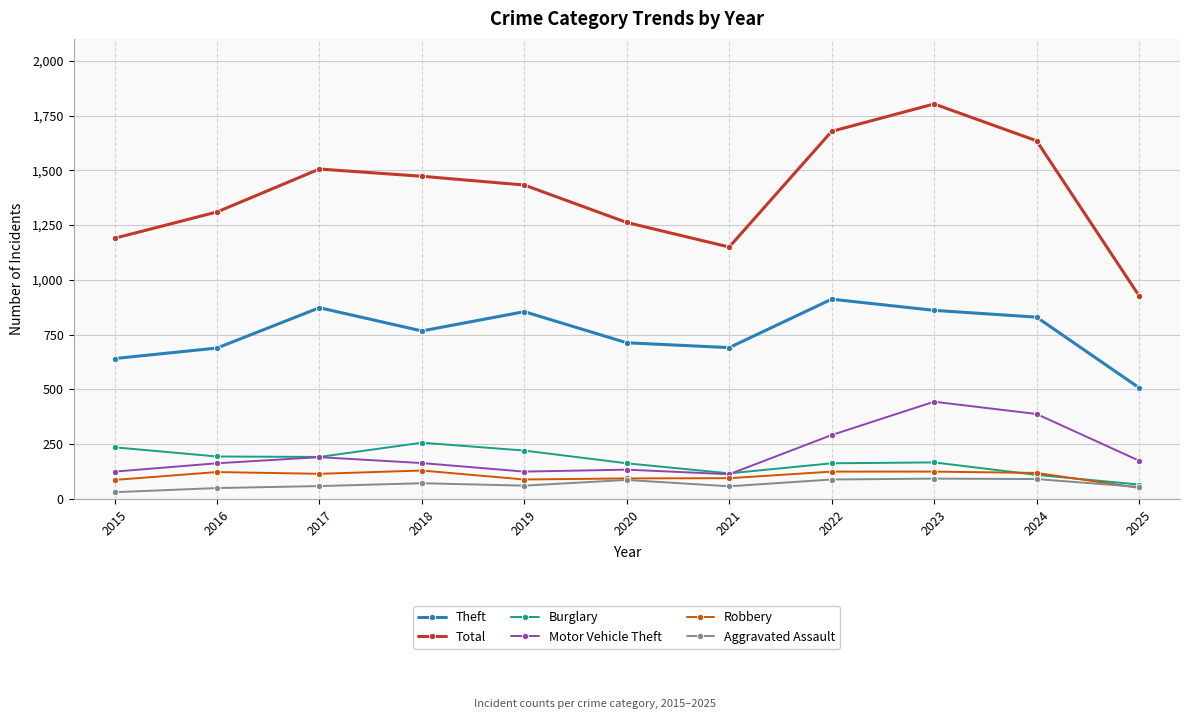

True or false: Motor Vehicle Theft has a value of 575 at 2024.

False